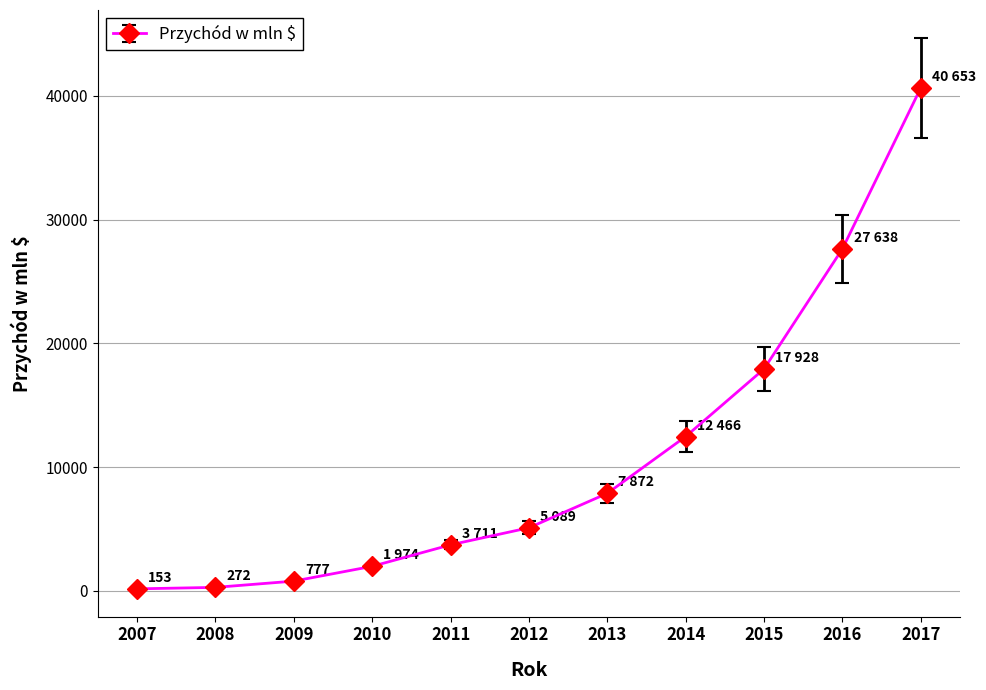

Count the number of categories in the chart.

11